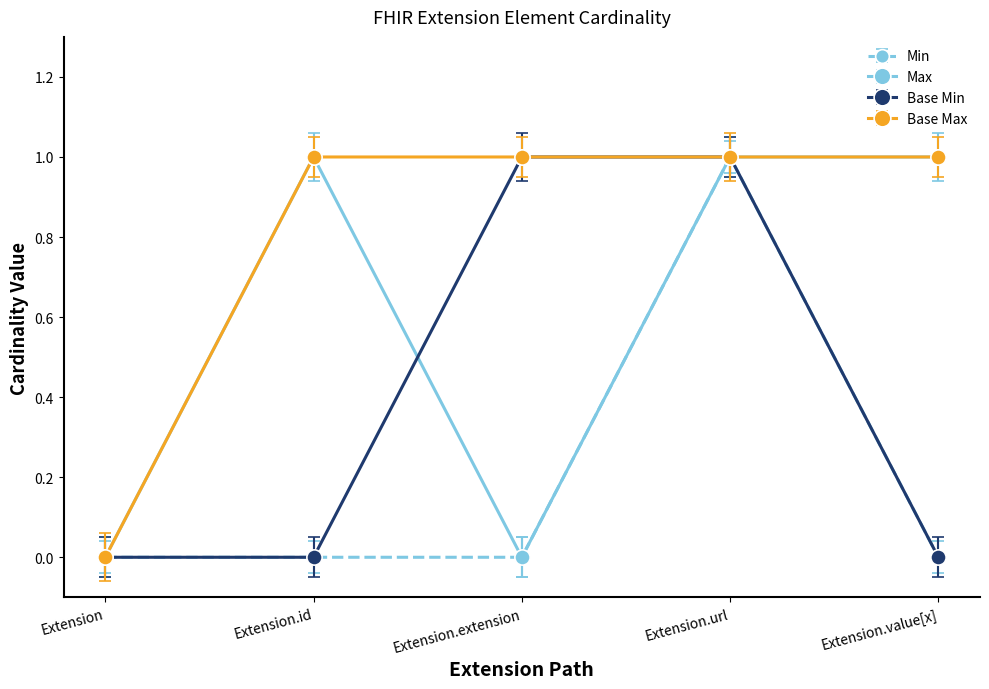

Reading left to right, extract all data points from this chart.

Min: 0	0	0	1	0
Max: 0	1	0	1	1
Base Min: 0	0	1	1	0
Base Max: 0	1	1	1	1